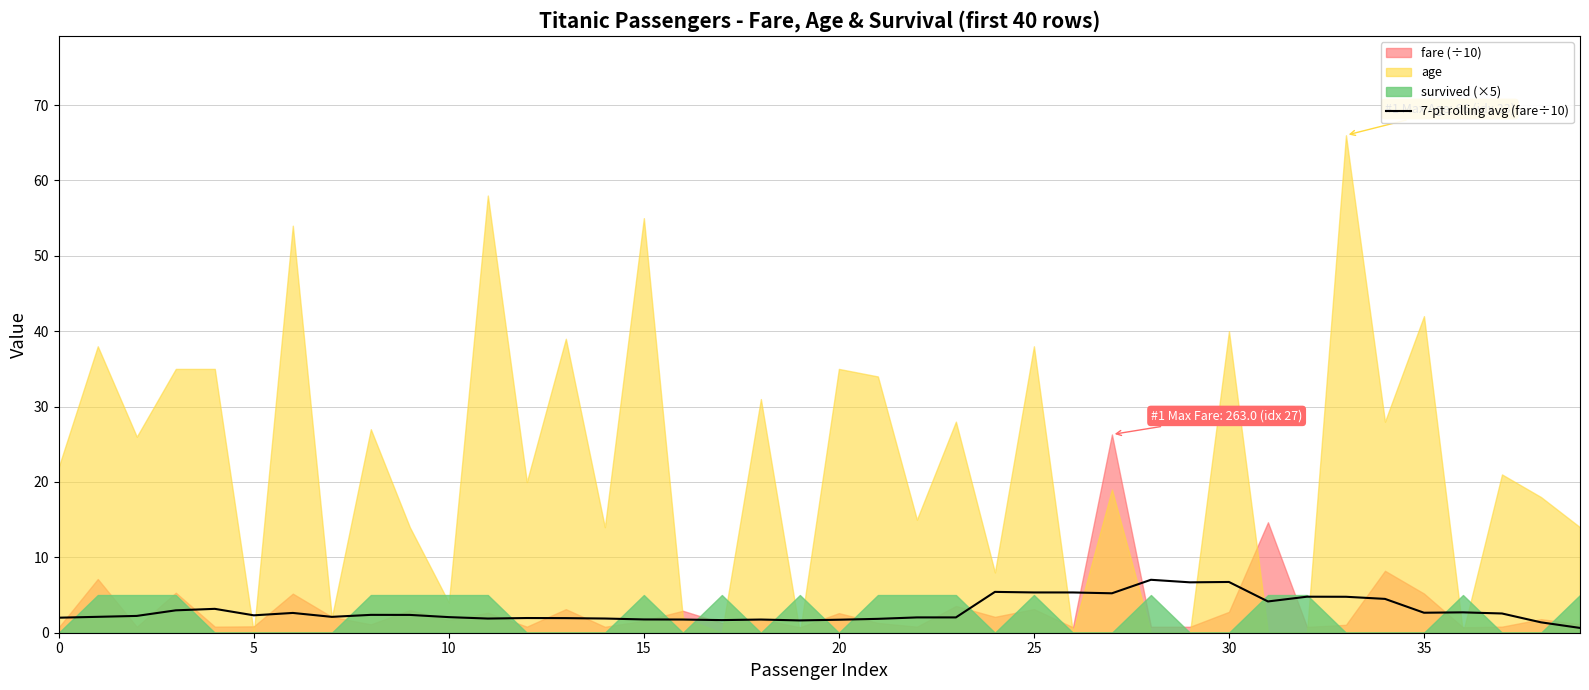

Approximately how many times larger is the value at 17 compared to 35?

0.6